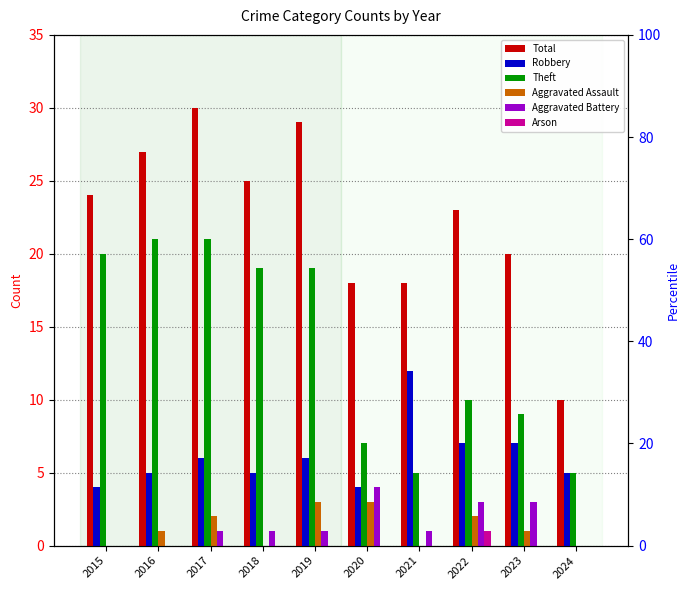

At which label is Total closest to 20?

2023